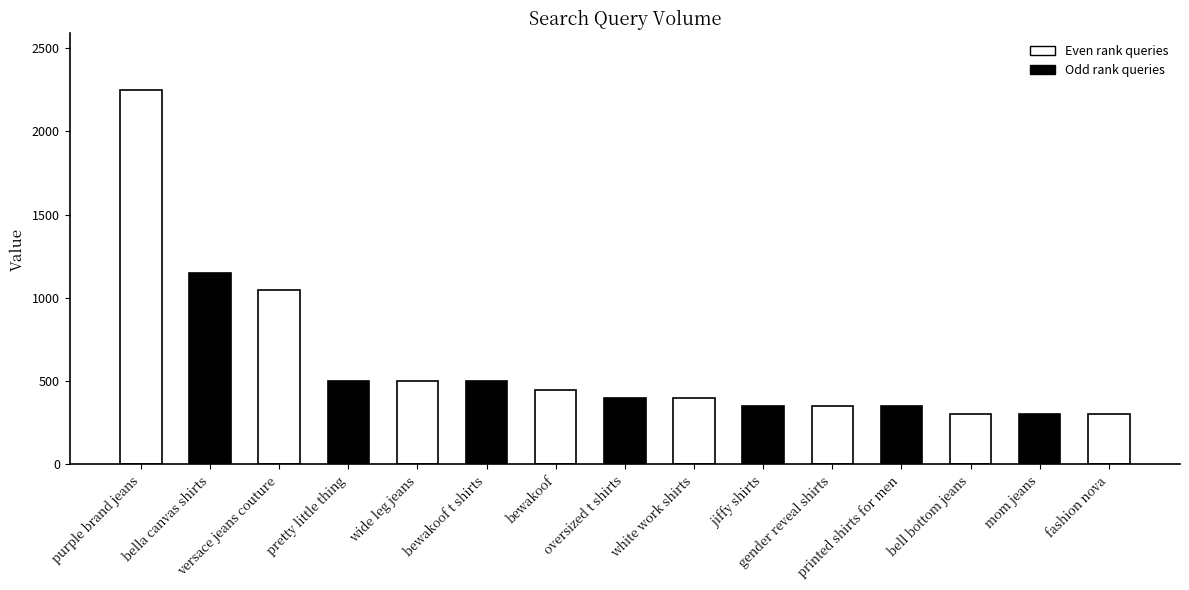

At which label does the data first exceed 400?

purple brand jeans